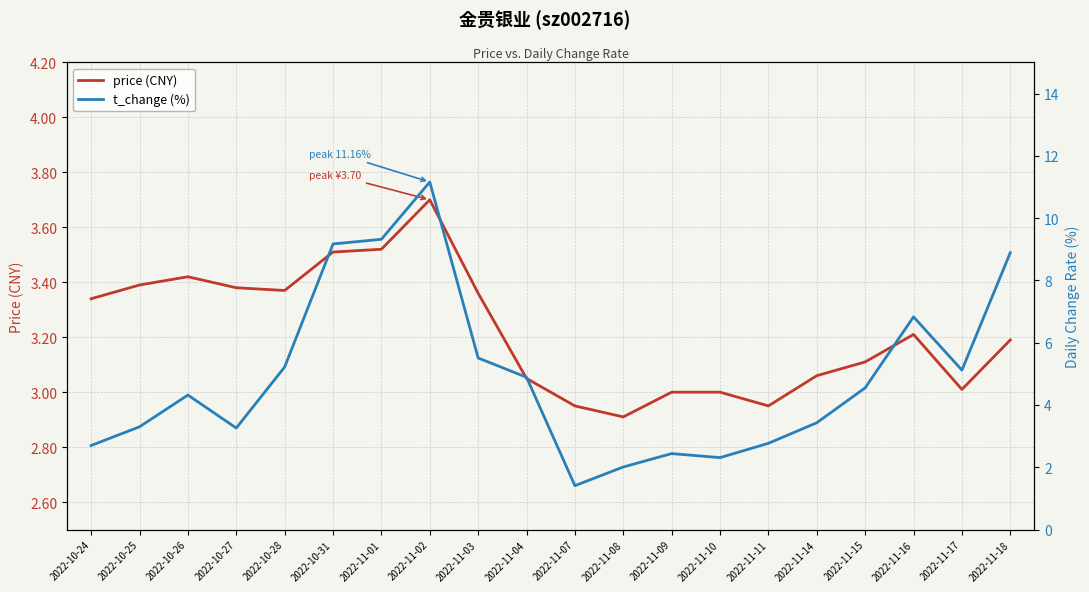

Reading left to right, transcribe all the data shown in this chart.

price (CNY): 3.3	3.4	3.4	3.4	3.4	3.5	3.5	3.7	3.4	3.0	3.0	2.9	3.0	3.0	3.0	3.1	3.1	3.2	3.0	3.2
t_change (%): 2.7	3.3	4.3	3.3	5.2	9.2	9.3	11.2	5.5	4.9	1.4	2.0	2.4	2.3	2.8	3.4	4.5	6.8	5.1	8.9